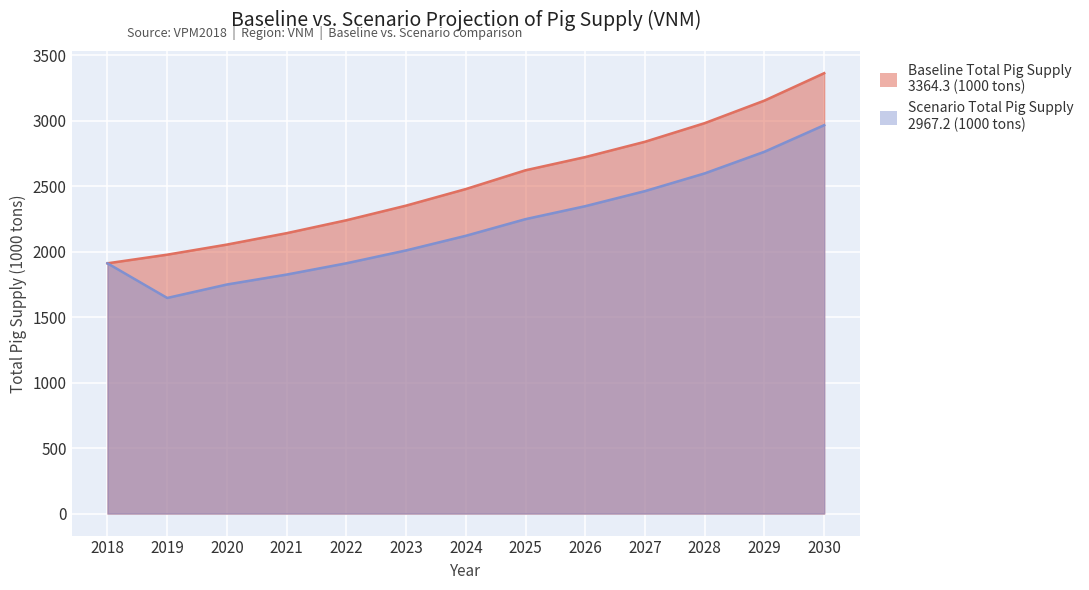

True or false: Baseline Total Pig Supply (VNM) and Scenario Total Pig Supply (VNM) cross at least once.

False